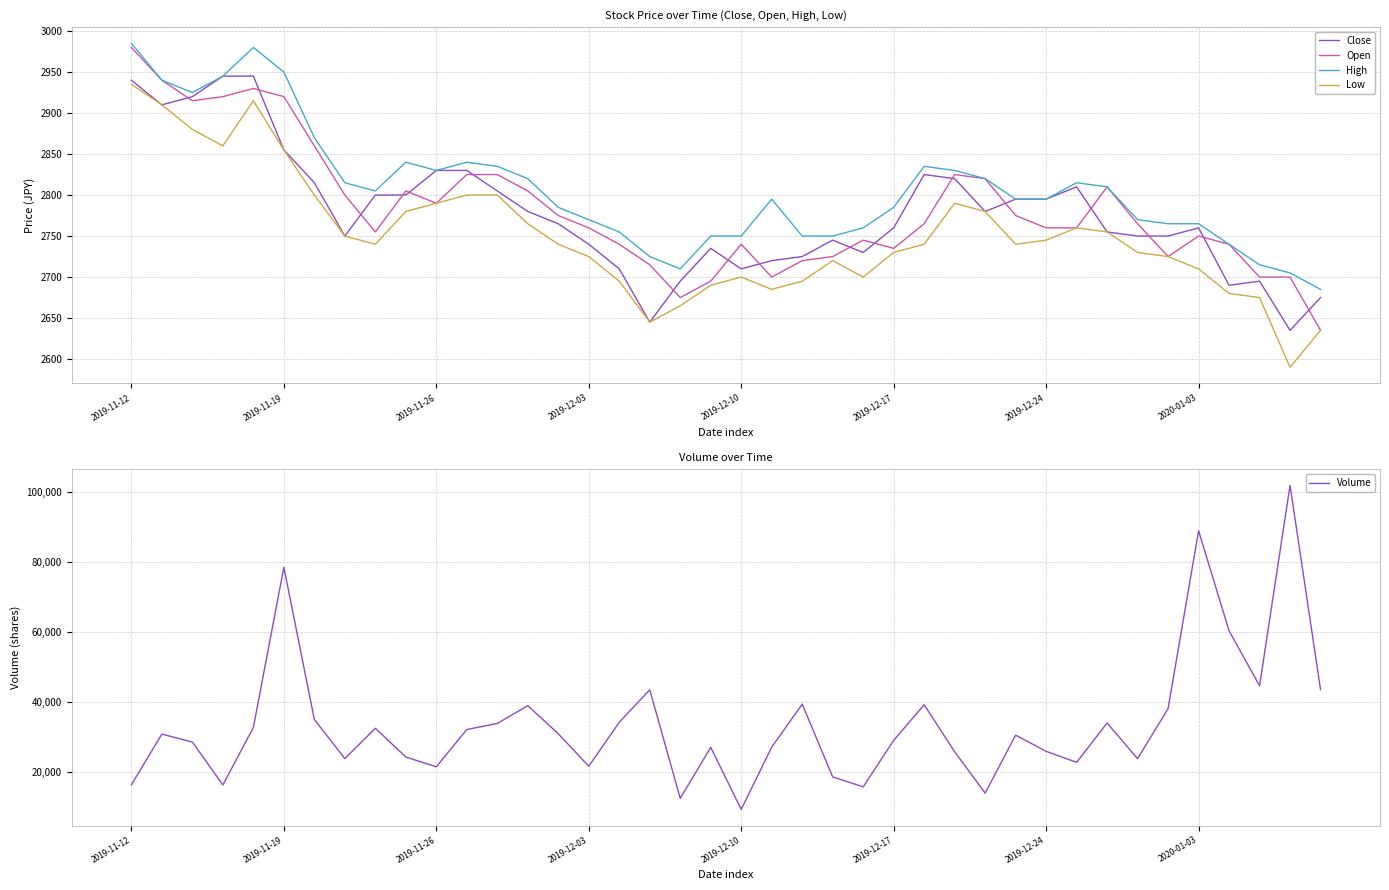

True or false: Low and High intersect in this chart.

False